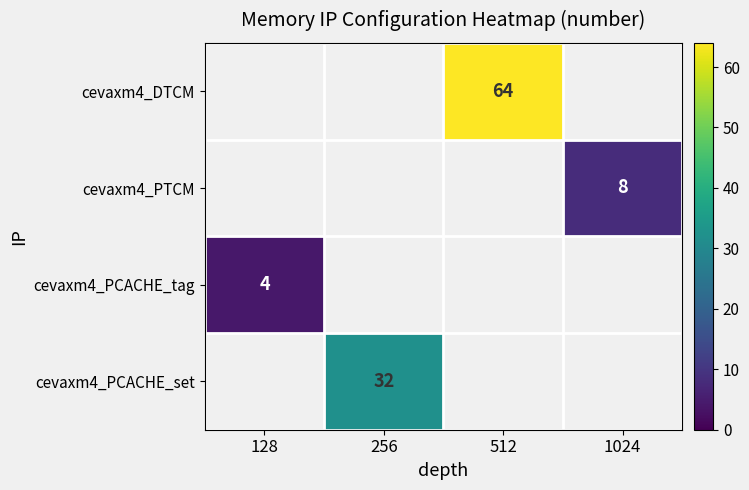

What is the maximum value shown in the chart?

64.0